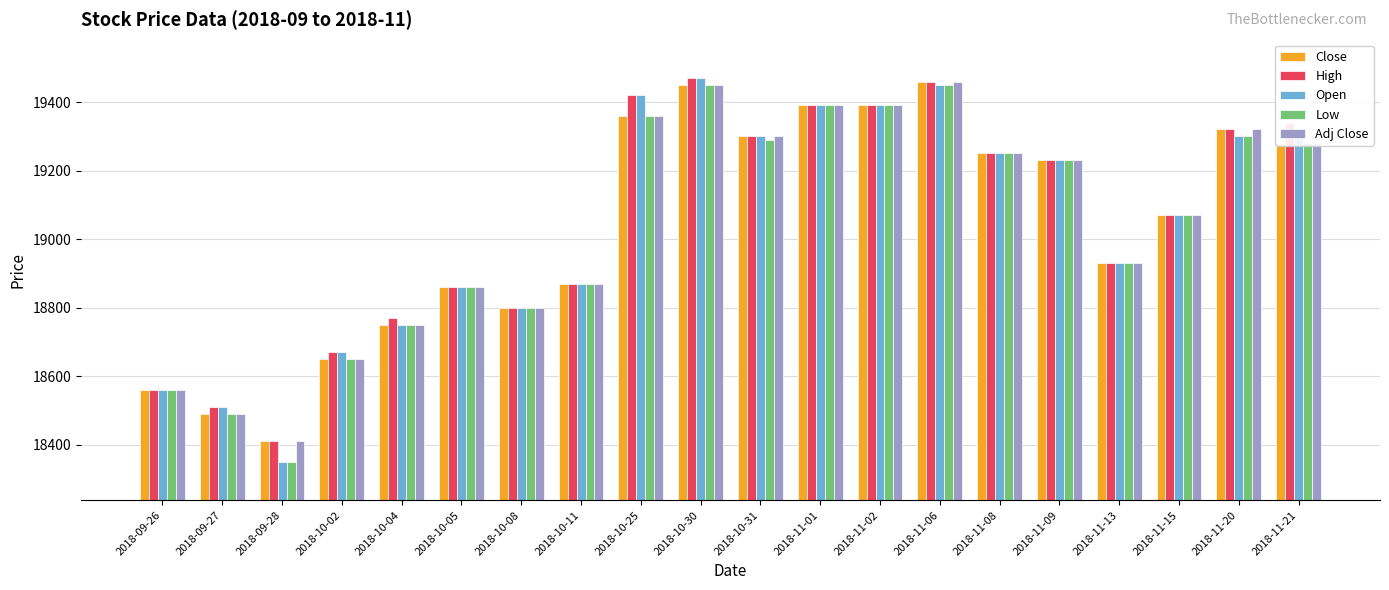

What is the value of the High bar at the 10th from the left?

19470